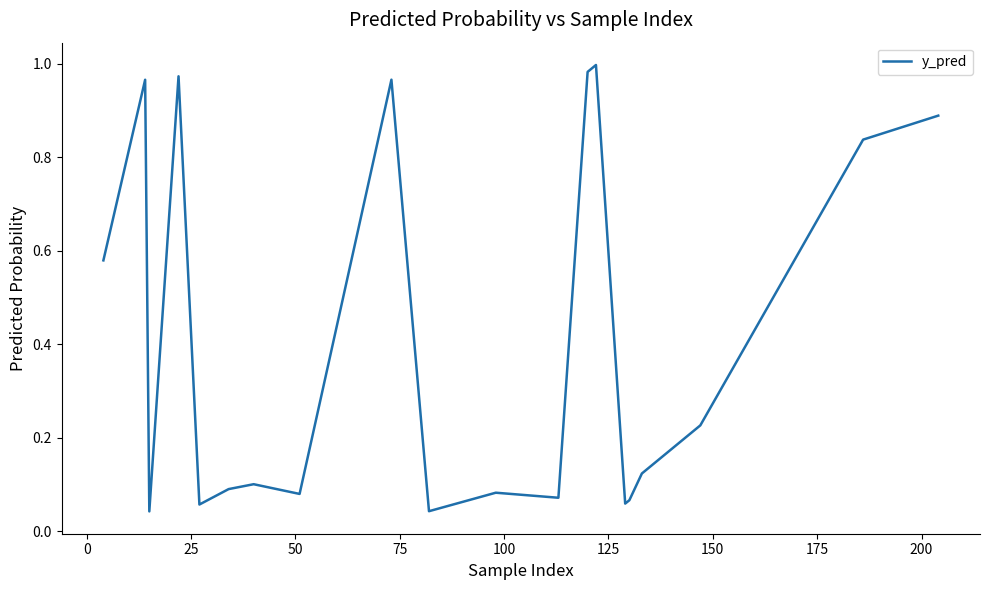

How many interior local valleys (lower than both neighbors) does the data have?

6